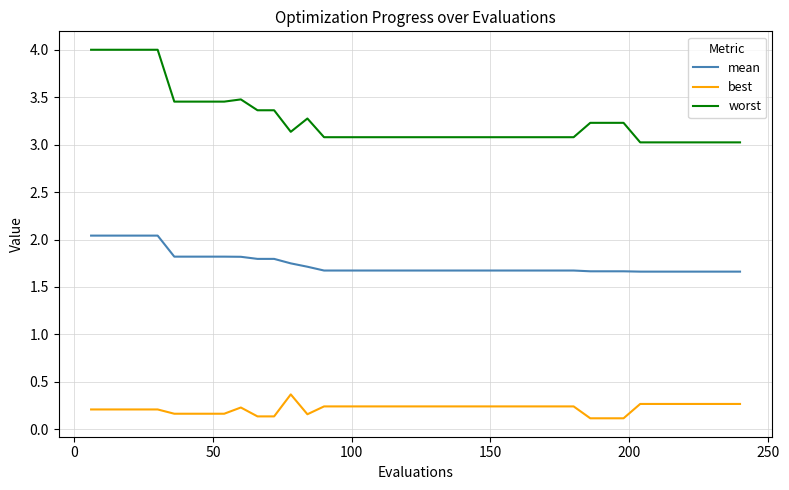

Which series has the widest spread of values?

worst